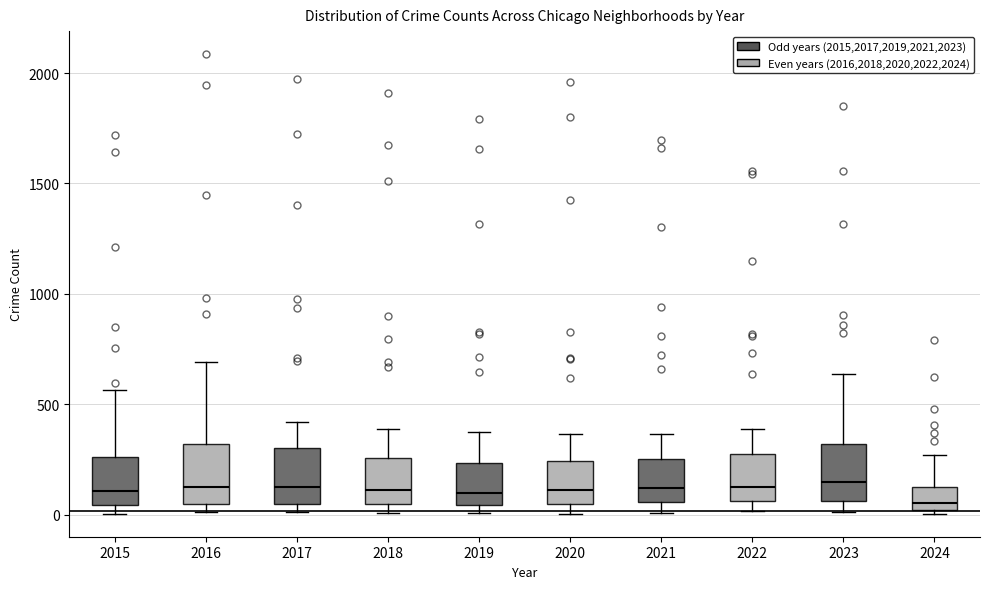

Reading left to right, read every box against the y-axis: the position of its median line, the range the box covers, and the ends of its whiskers. The values are not printed on the chart, so give them approximately, as read against the axis.

2015: median 100, box 50 to 250, whiskers 0 to 550
2016: median 150, box 50 to 300, whiskers 0 to 700
2017: median 100, box 50 to 300, whiskers 0 to 400
2018: median 100, box 50 to 250, whiskers 0 to 400
2019: median 100, box 50 to 250, whiskers 0 to 400
2020: median 100, box 50 to 250, whiskers 0 to 350
2021: median 100, box 50 to 250, whiskers 0 to 350
2022: median 100, box 50 to 250, whiskers 0 to 400
2023: median 150, box 50 to 300, whiskers 0 to 650
2024: median 50, box 0 to 100, whiskers 0 (just below the box's lower edge) to 250